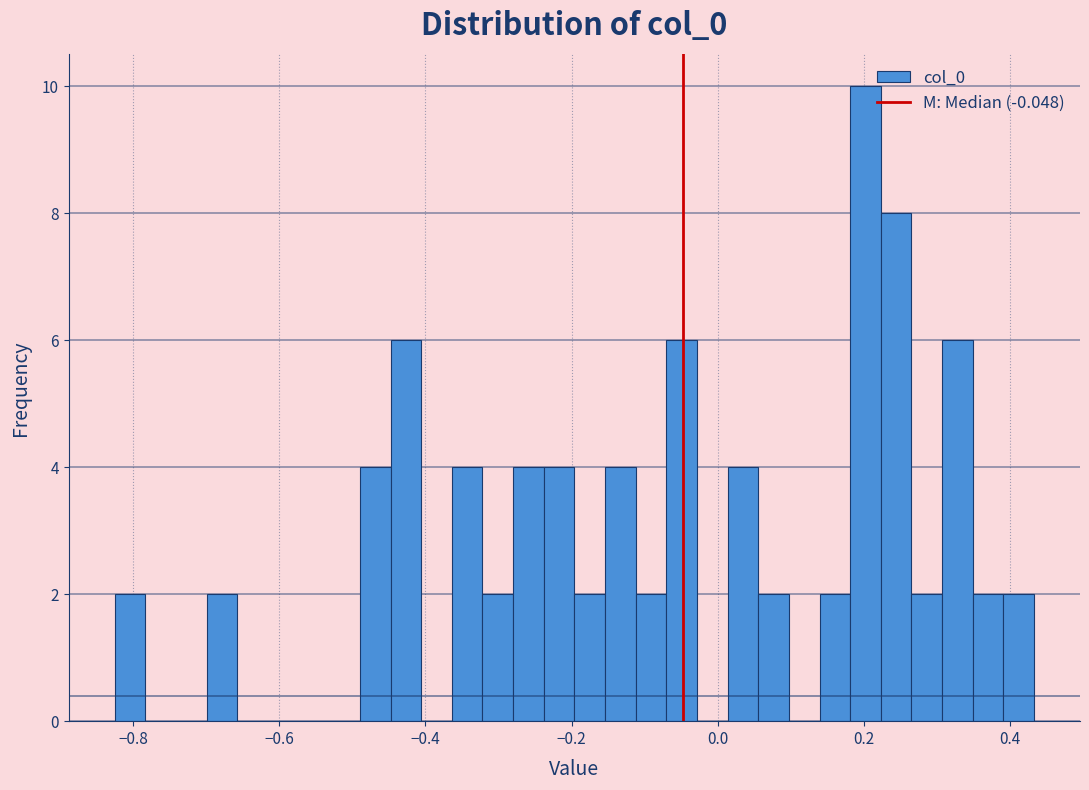

Read against the x-axis, roughly where is the centre of the tallest bar?

0.20